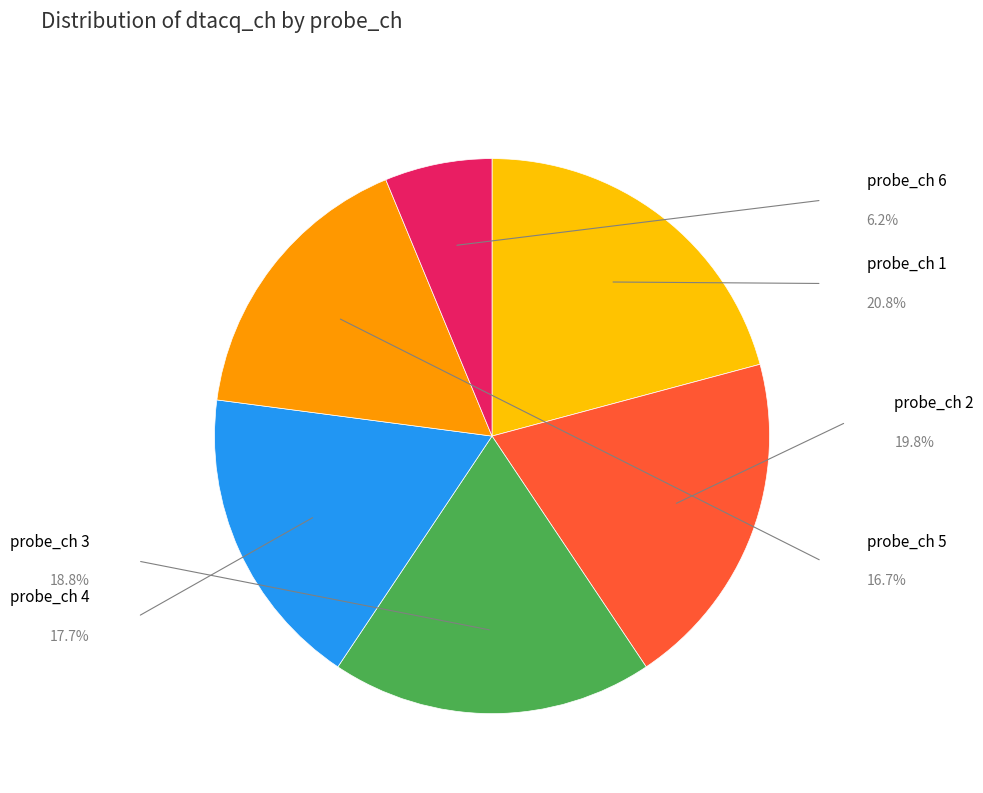

Is probe_ch 3 the majority of the pie?

No